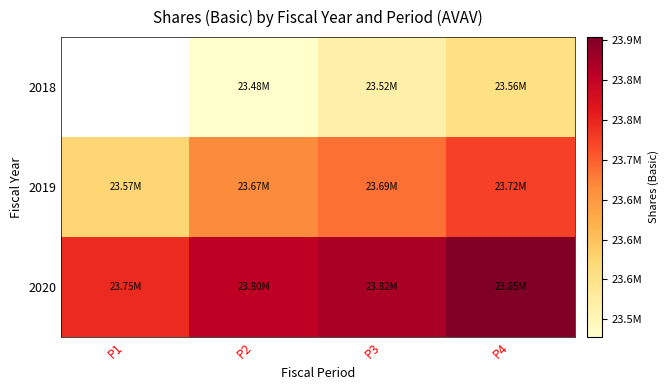

What is the sum of the 2020 values at P3 and P1?

47566344.0